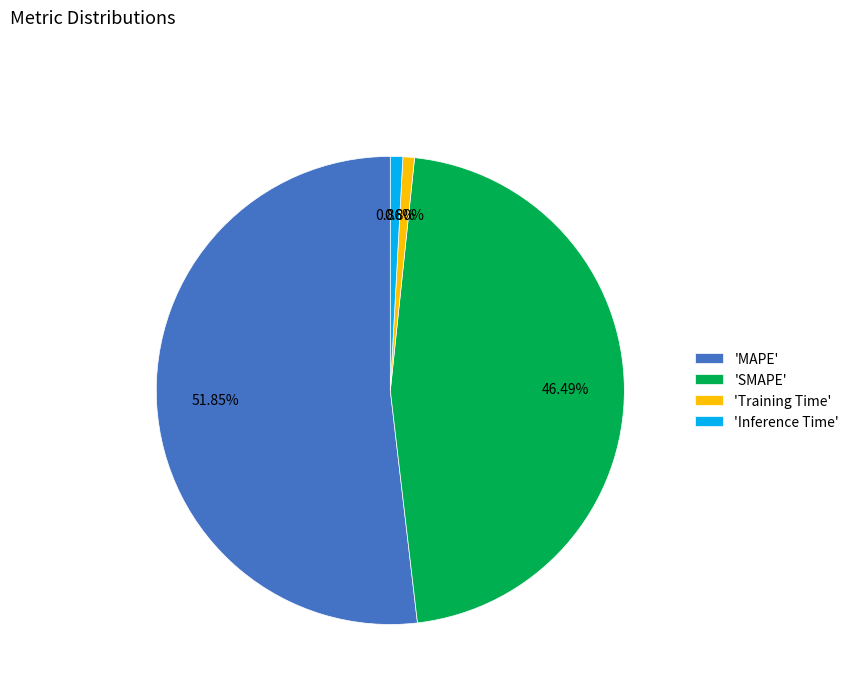

How many slices are in this pie chart?

4